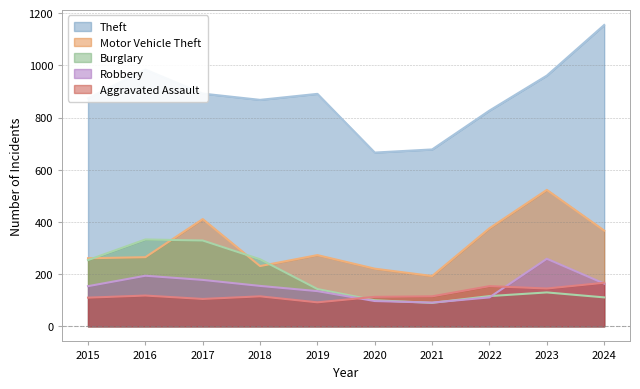

Is it true that Burglary equals 193 at 2024?

False